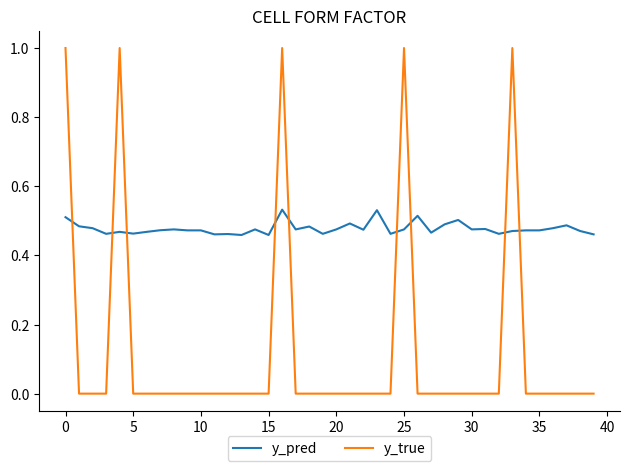

Which series ends up on top after the final intersection of y_pred and y_true?

y_pred